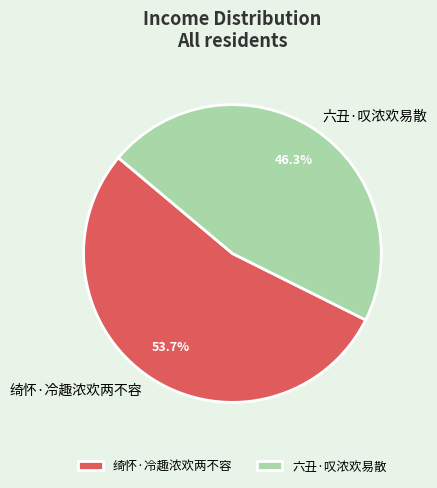

To the nearest percent, what is the difference between the 绮怀·冷趣浓欢两不容 and 六丑·叹浓欢易散 slice percentages?

7%